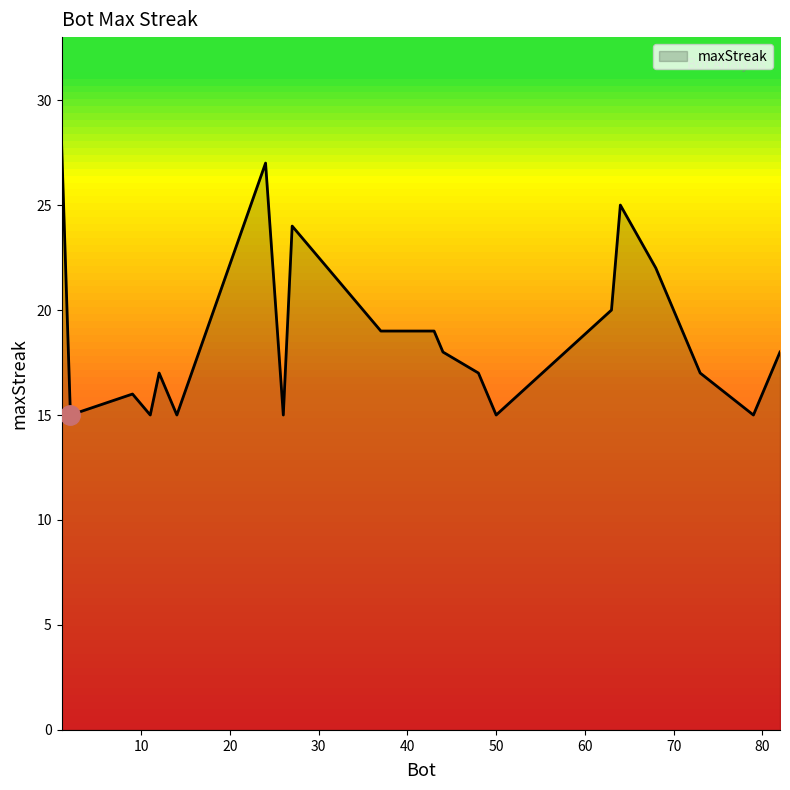

What is the minimum value shown in the chart?

15